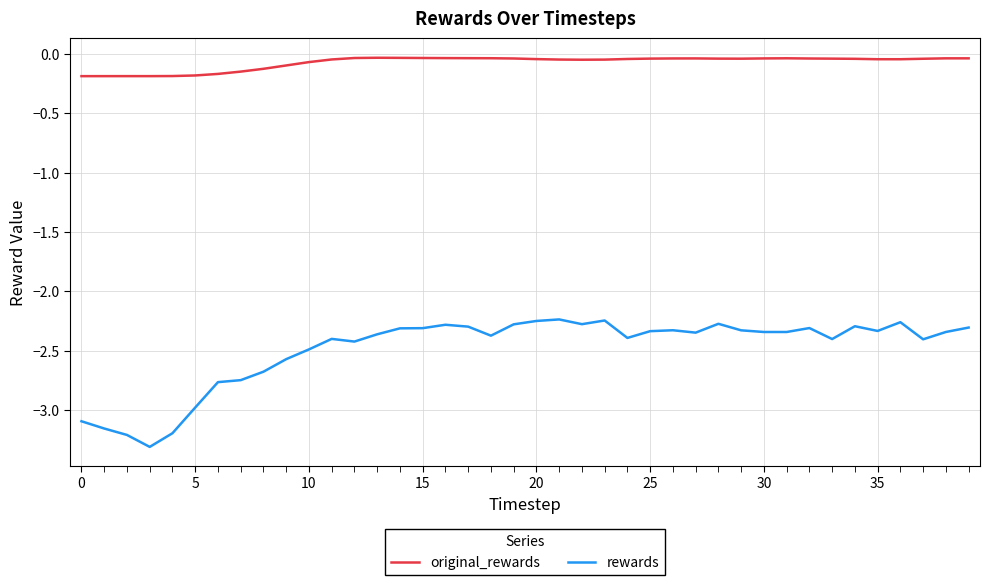

Which series has the widest spread of values?

rewards